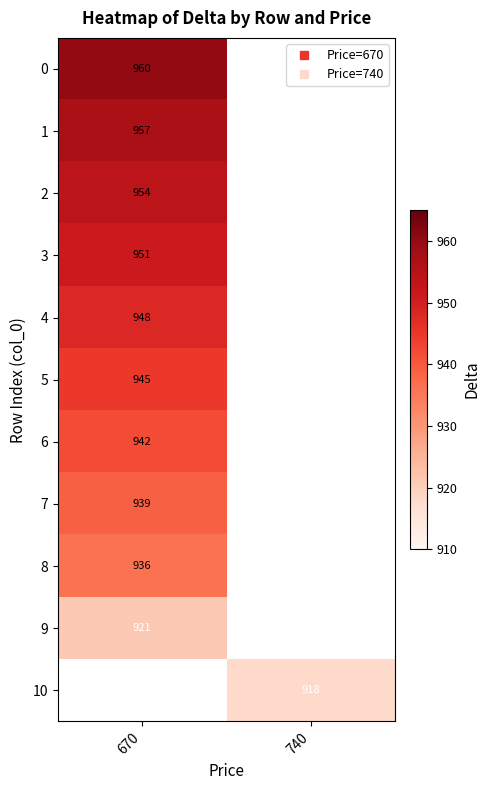

What is the maximum value for 6?

942.0